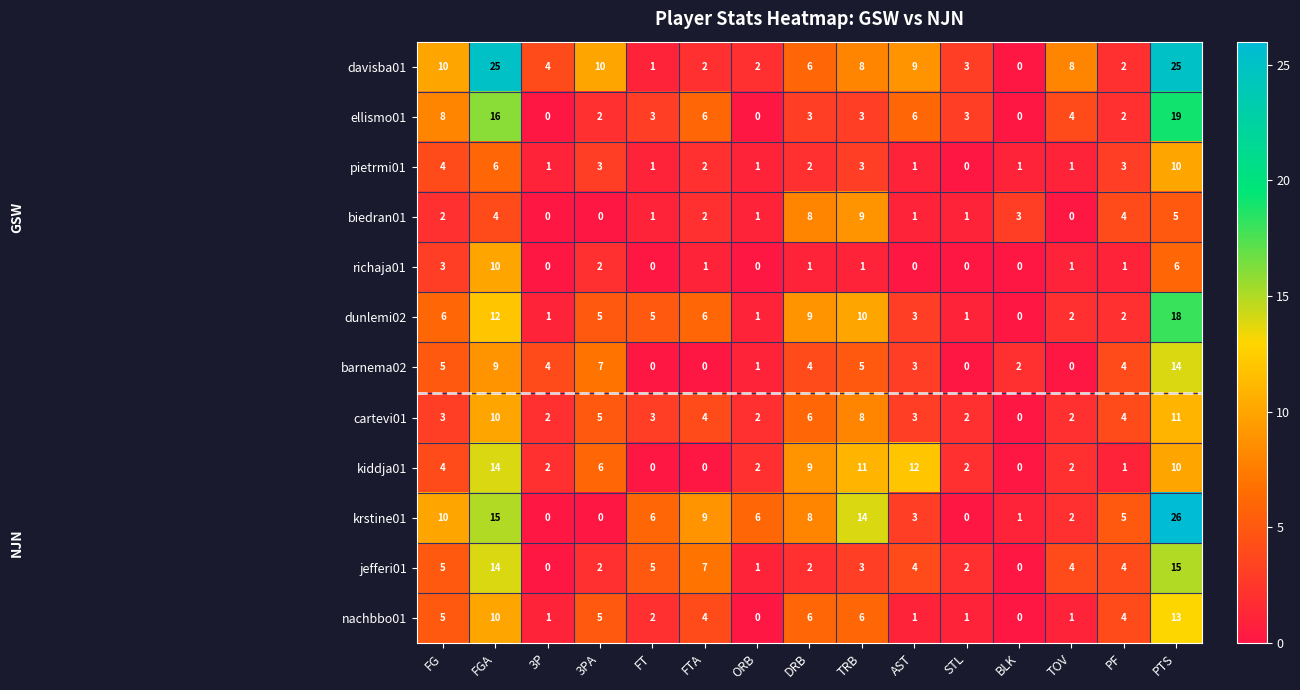

What is the difference between the highest and lowest values at 3PA?

10